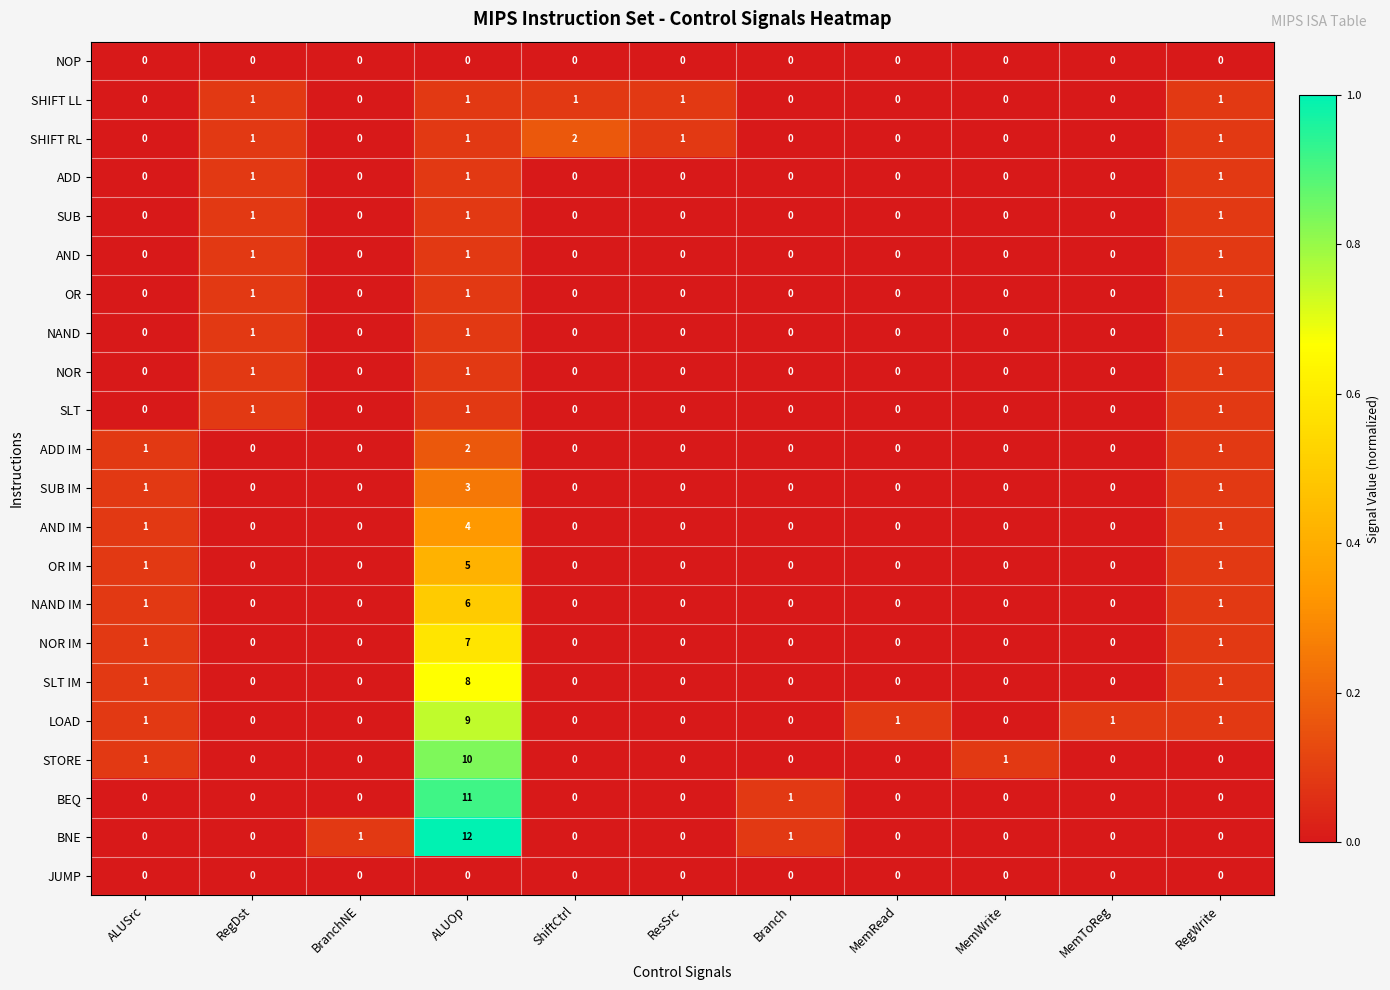

The SLT IM series shows 1 at RegWrite. True or false?

True